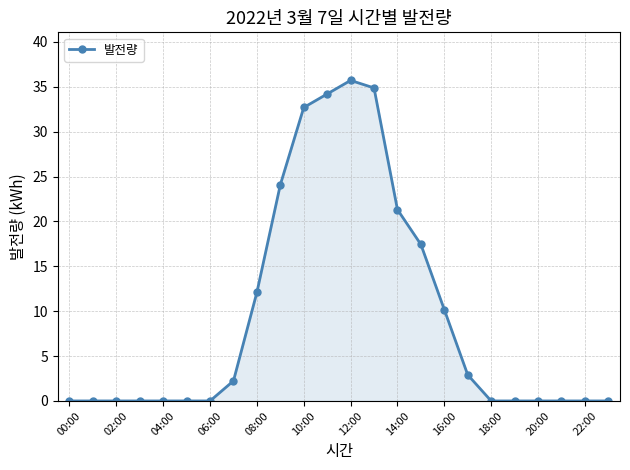

True or false: the data has more than 0 interior local peaks.

True